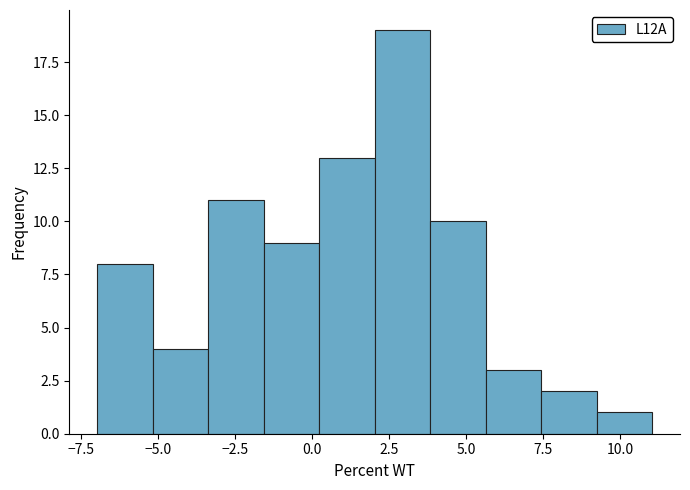

Read against the x-axis, roughly where is the centre of the tallest bar?

3.0